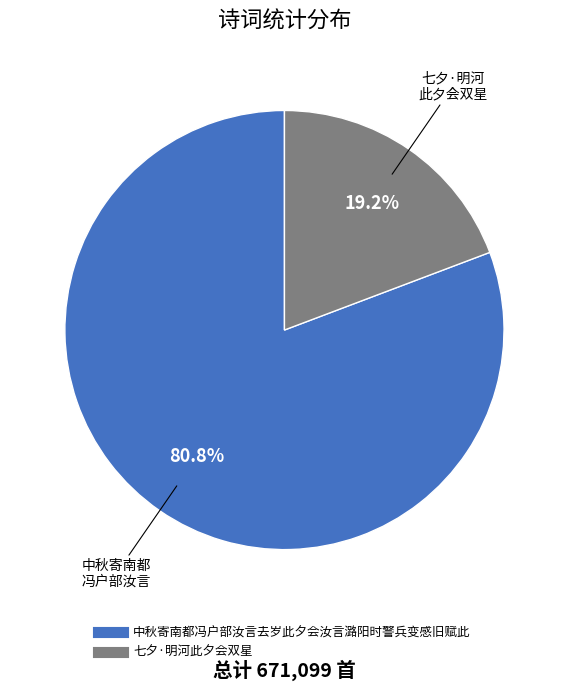

What percentage is the 中秋寄南都冯户部汝言去岁此夕会汝言潞阳时警兵变感旧赋此 slice, to the nearest percent?

81%